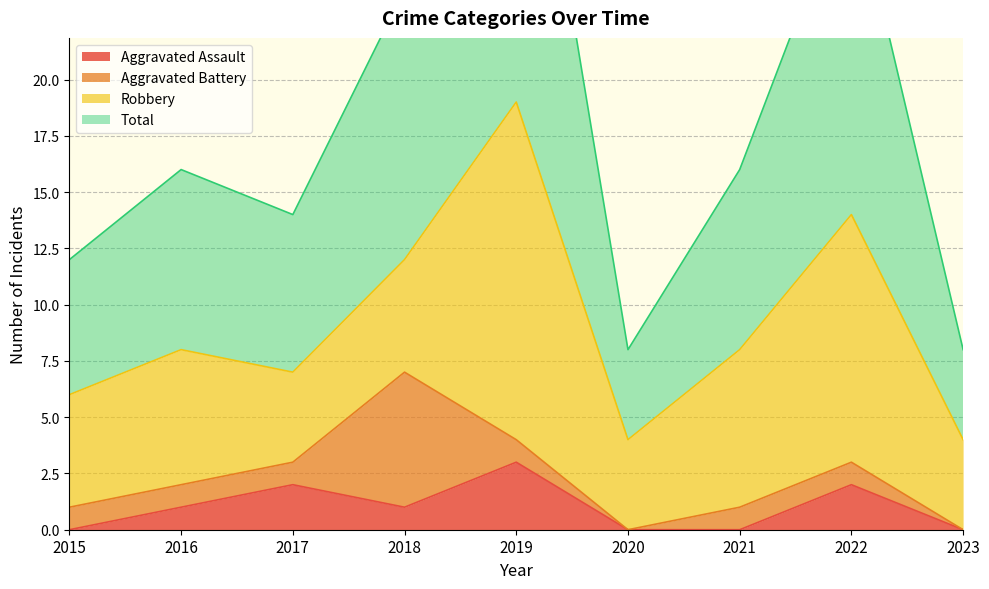

The Aggravated Assault series shows 1 at 2022. True or false?

False